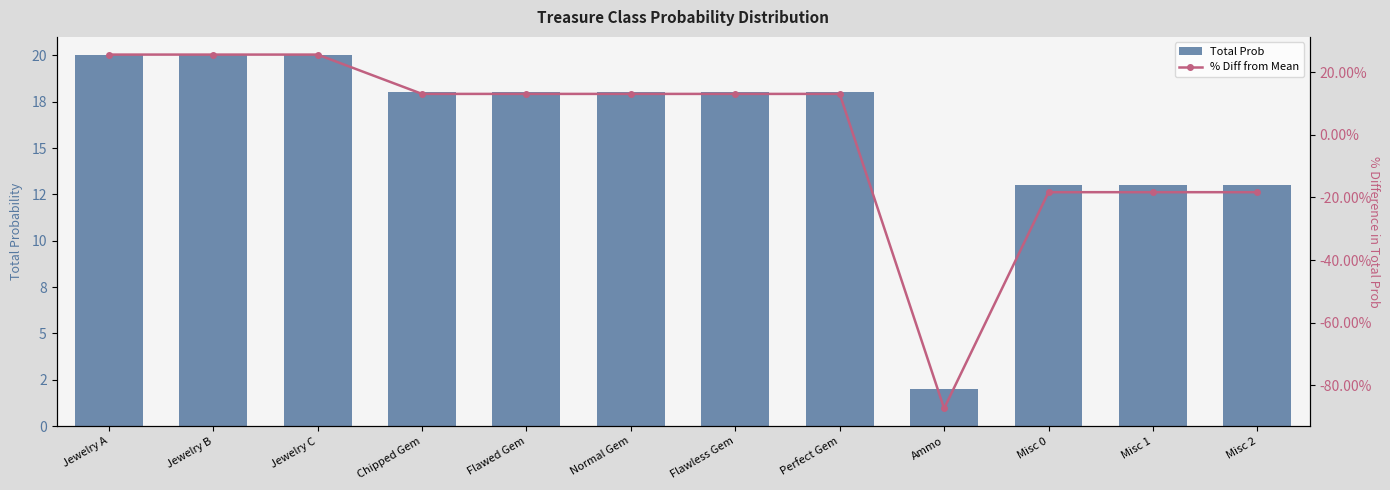

What is the value of the Total Prob bar at the 4th from the left?

18.0